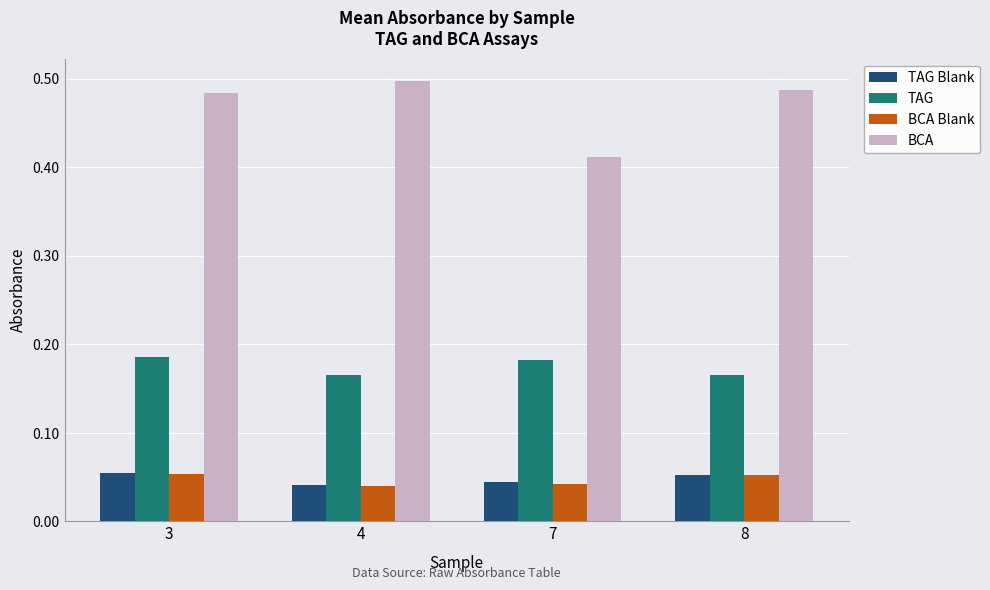

How many data points does each series have?

4